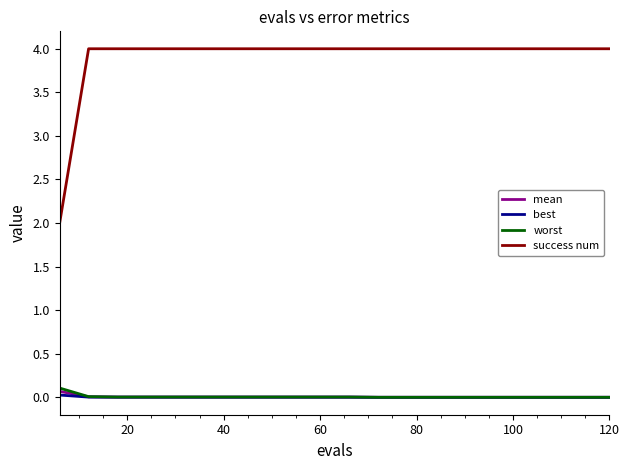

List the series in order of their peak value, highest first.

success num, worst, mean, best